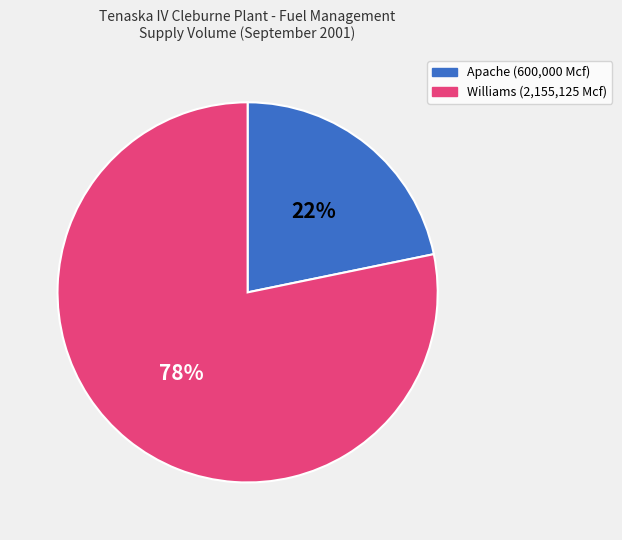

Count the number of slices in the pie.

2